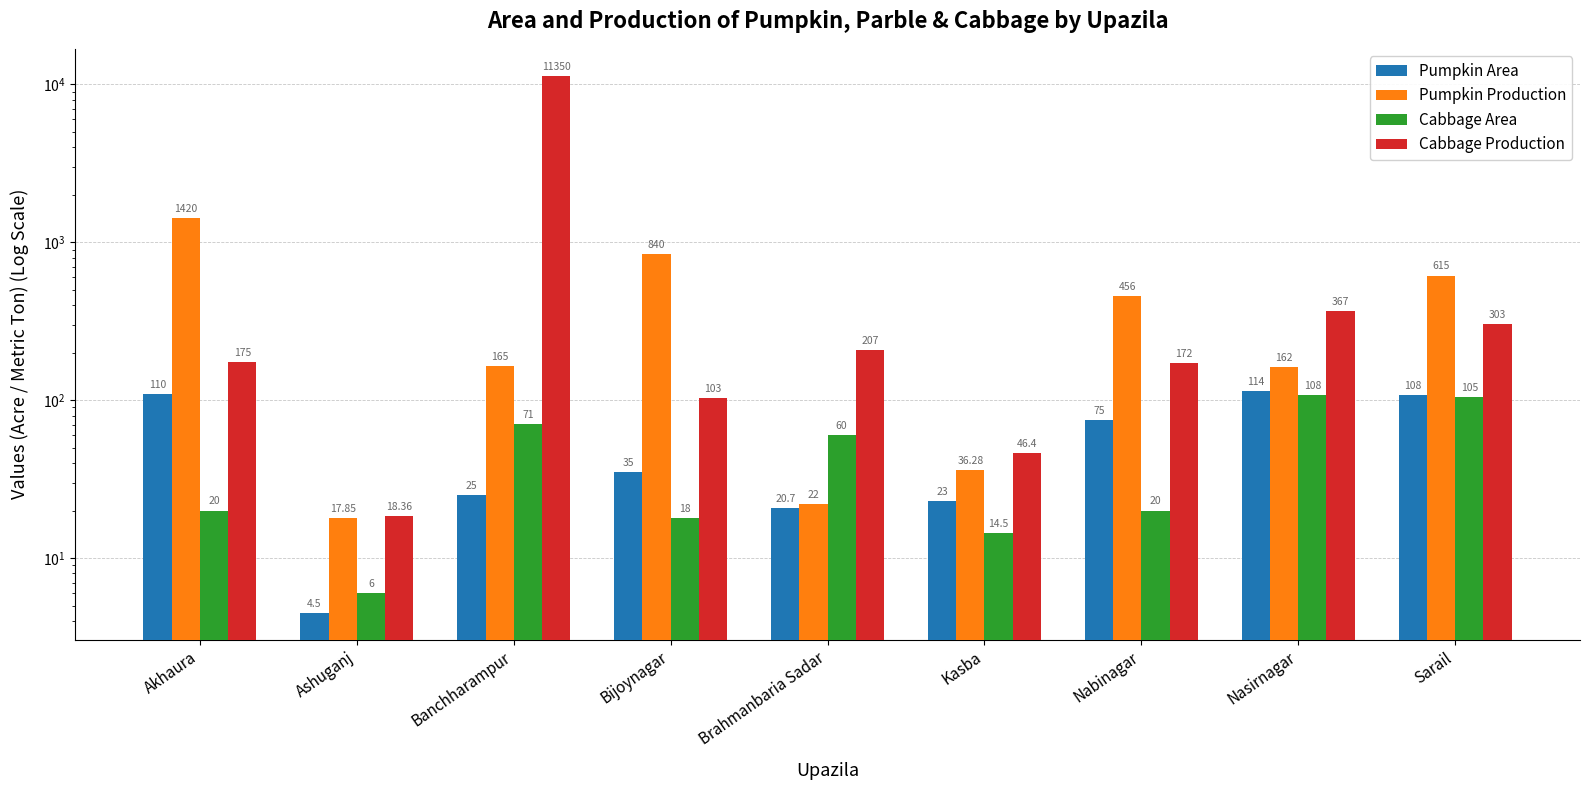

What is the minimum value shown in the chart?

4.5